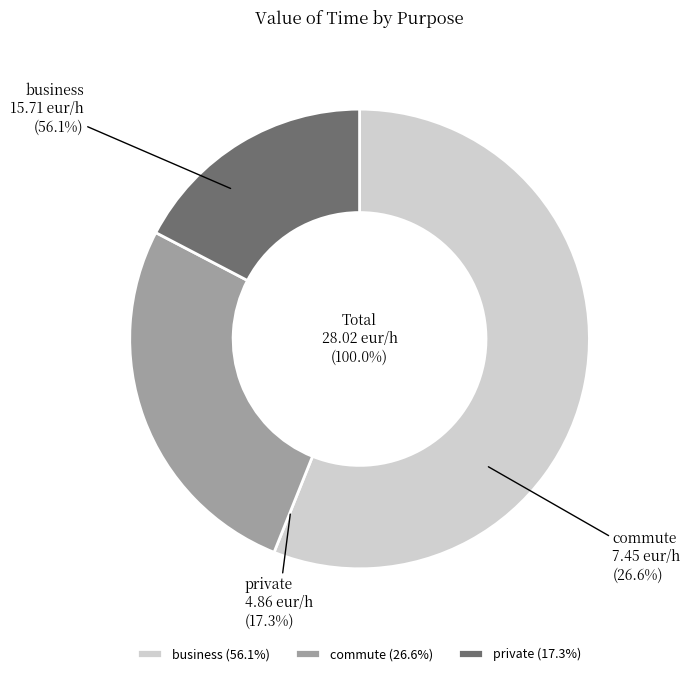

Which has a higher value, commute or business?

business